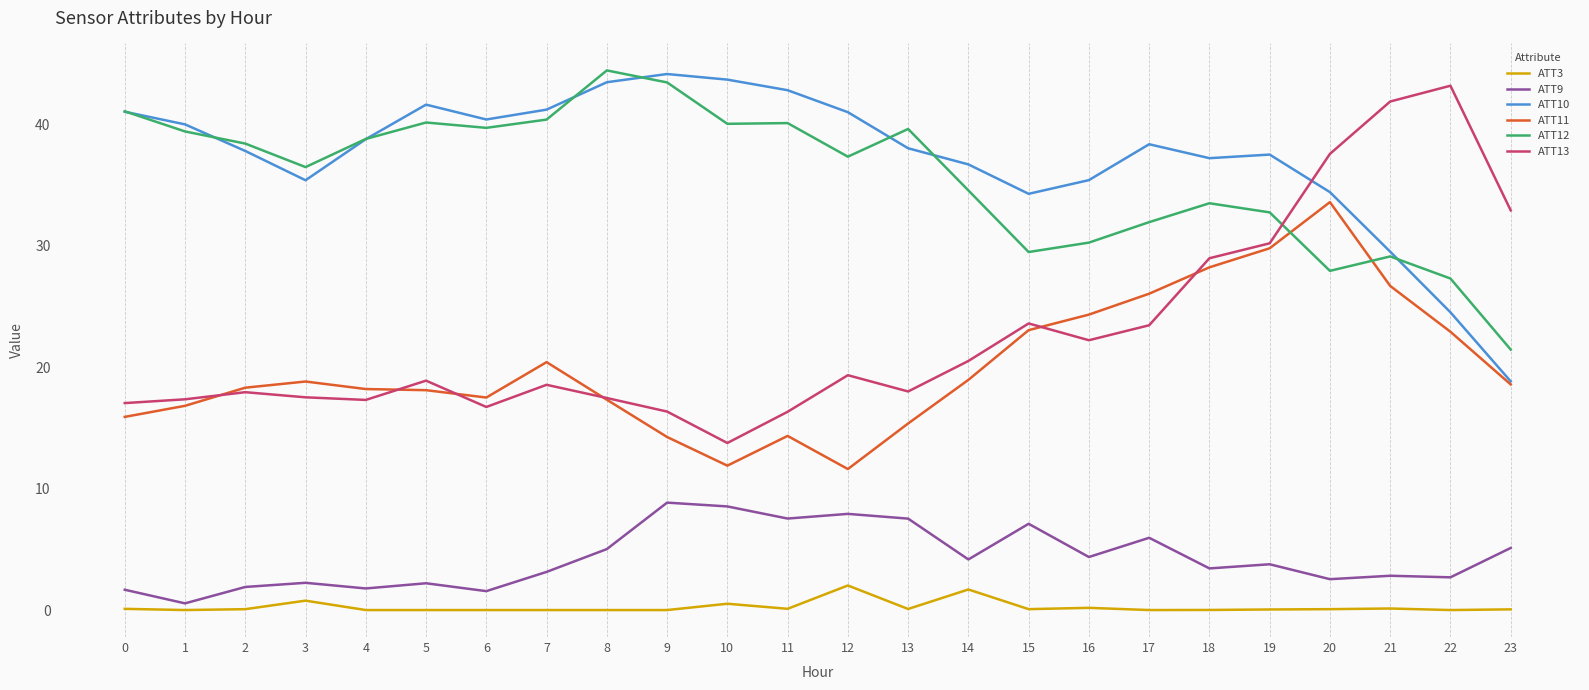

Count the number of data series in this chart.

6